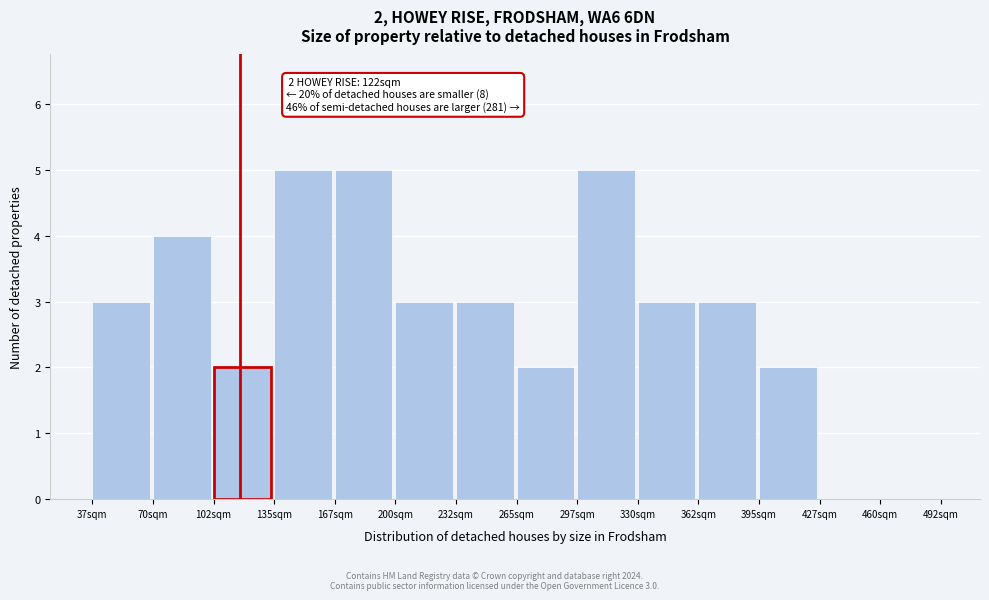

Reading left to right, what are all the values shown in this chart?

37sqm=3	70sqm=4	102sqm=2	135sqm=5	167sqm=5	200sqm=3	232sqm=3	265sqm=2	297sqm=5	330sqm=3	362sqm=3	395sqm=2	427sqm=0	460sqm=0